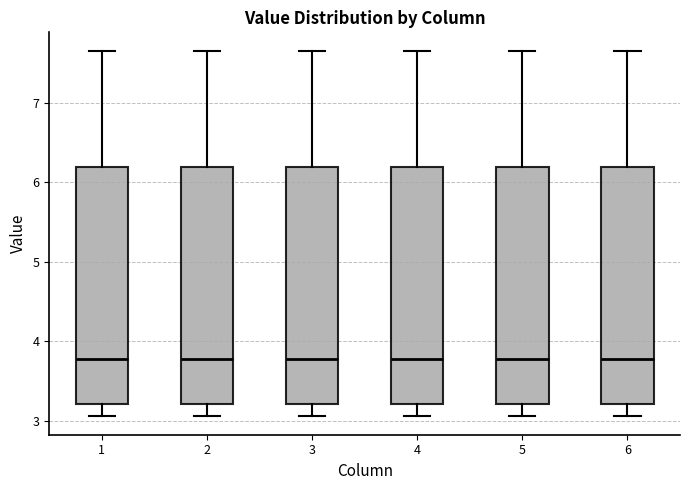

Where does the upper whisker of the box at x = 4 end on the y-axis? The values are not printed on the chart, so give them approximately, as read against the axis.

7.7